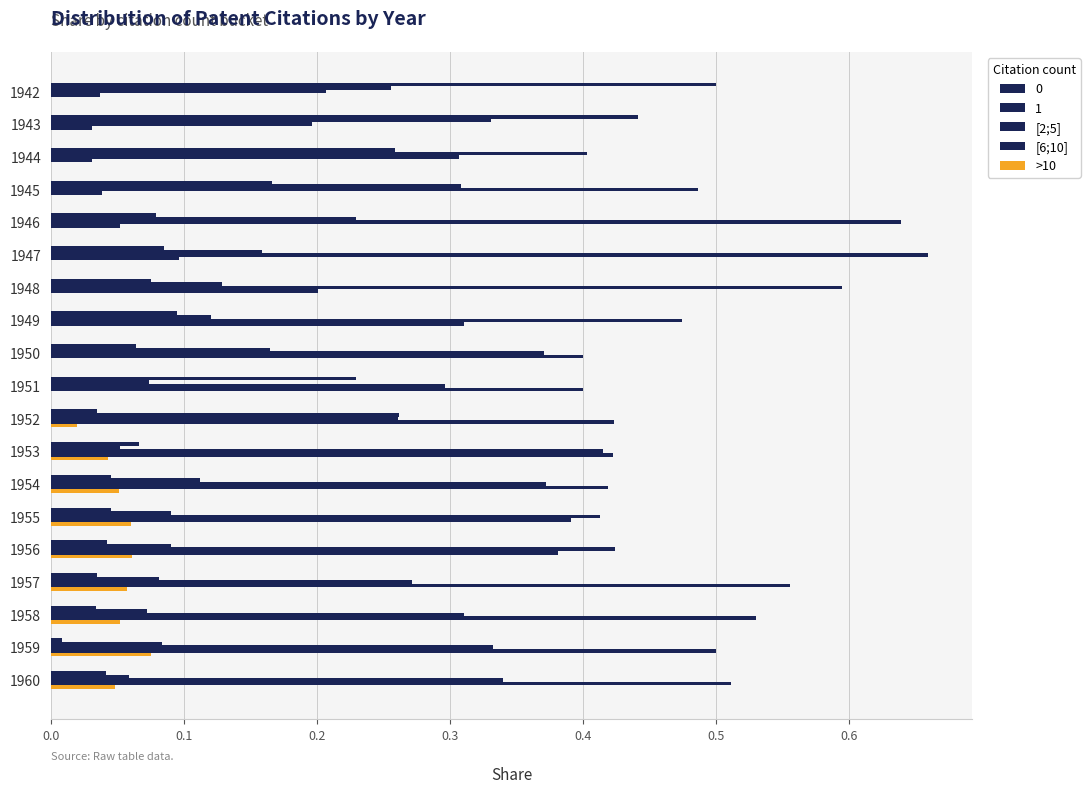

Count the number of categories in the chart.

19